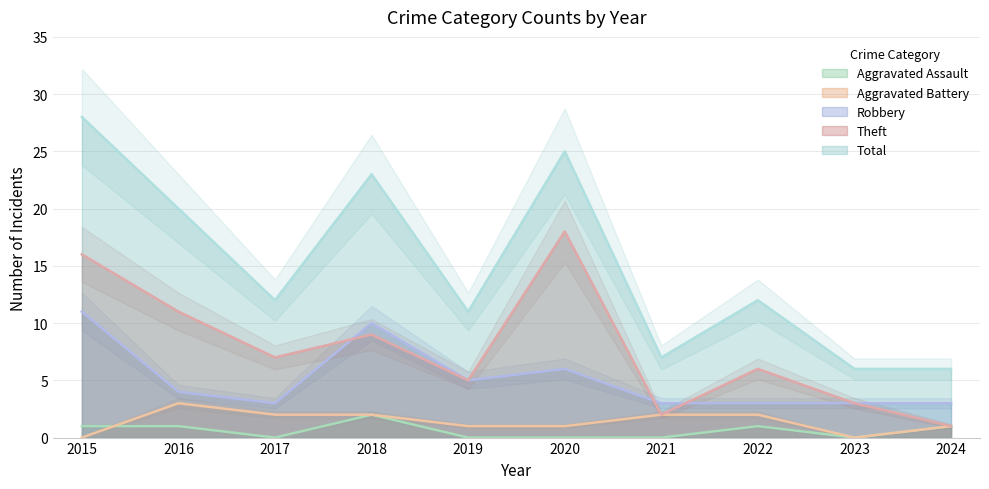

The value of Robbery at 2017 is 3. True or false?

True